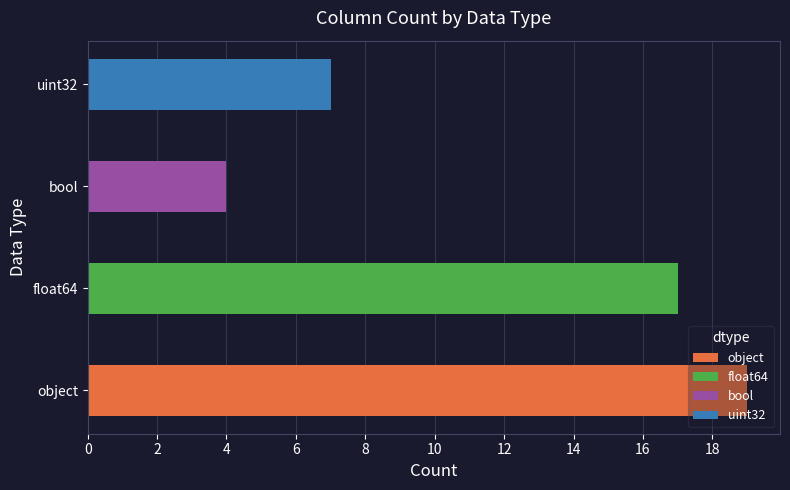

Count the number of categories in the chart.

4